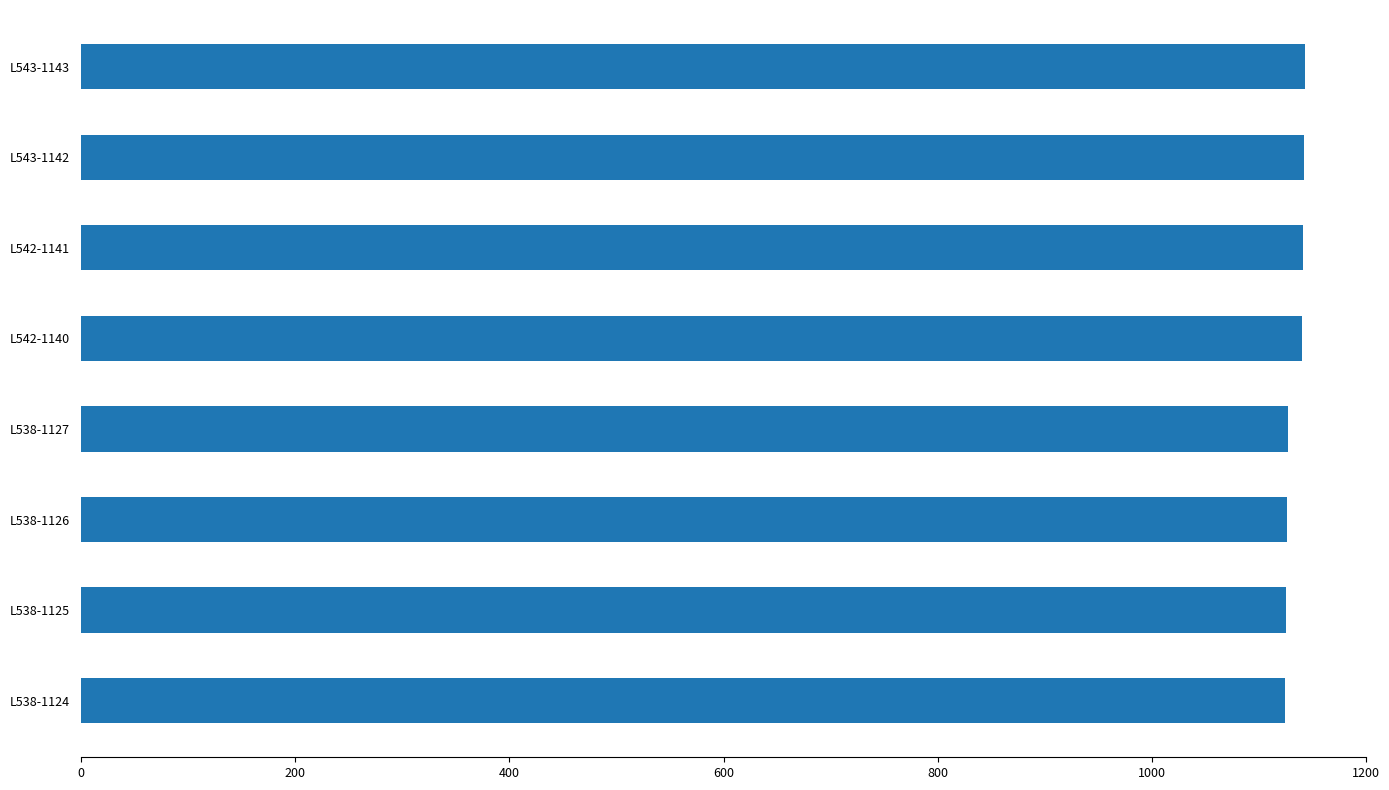

Count the number of categories in the chart.

8